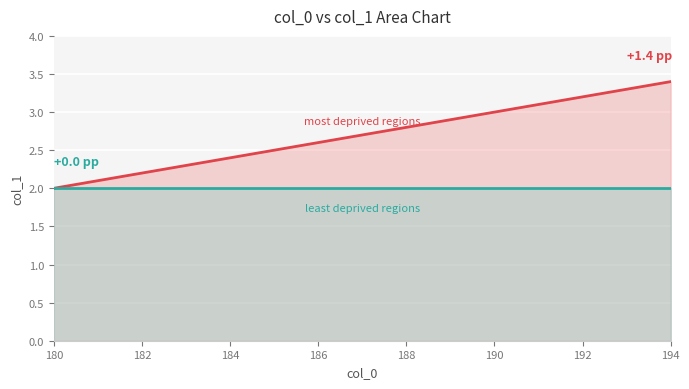

True or false: least deprived regions and most deprived regions cross at least once.

False